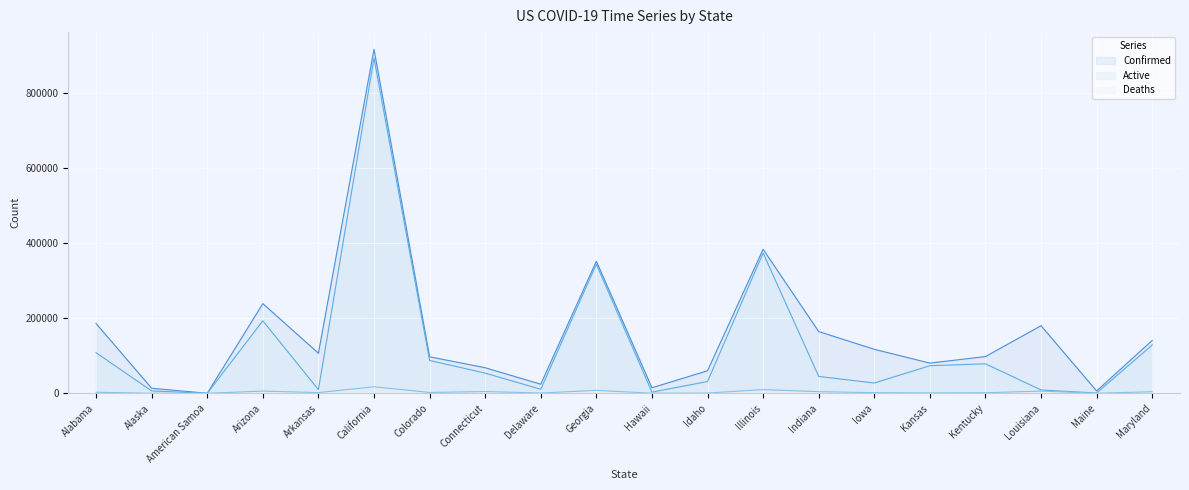

At which label is Confirmed closest to 458294?

Illinois